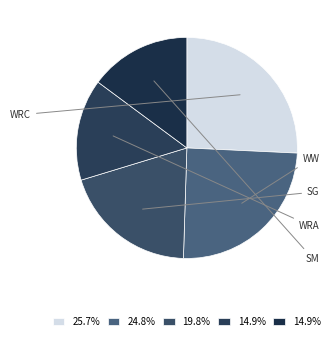

What is the largest slice in the pie chart?

WRC